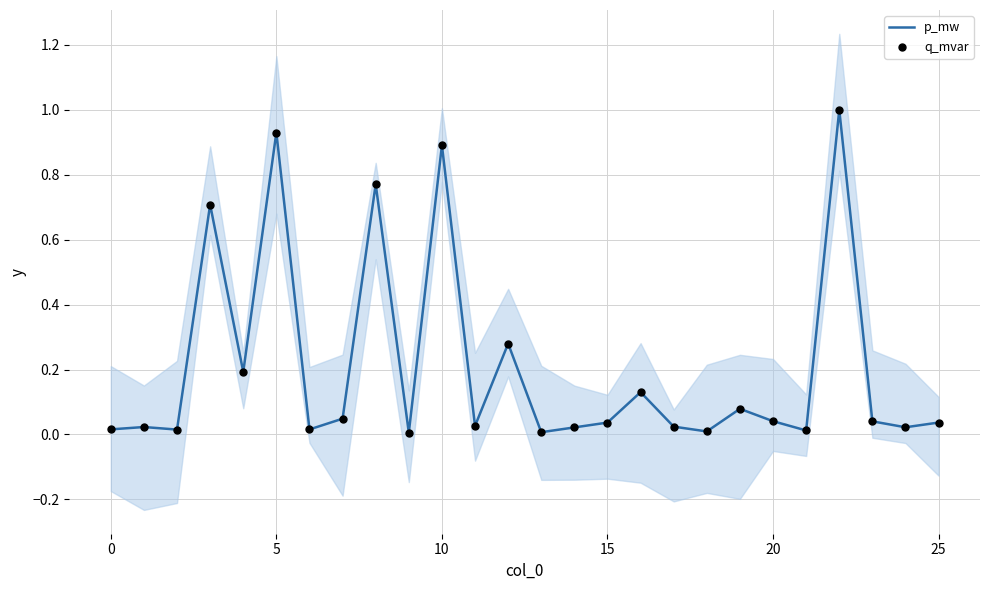

Which series reaches the maximum Y coordinate?

p_mw